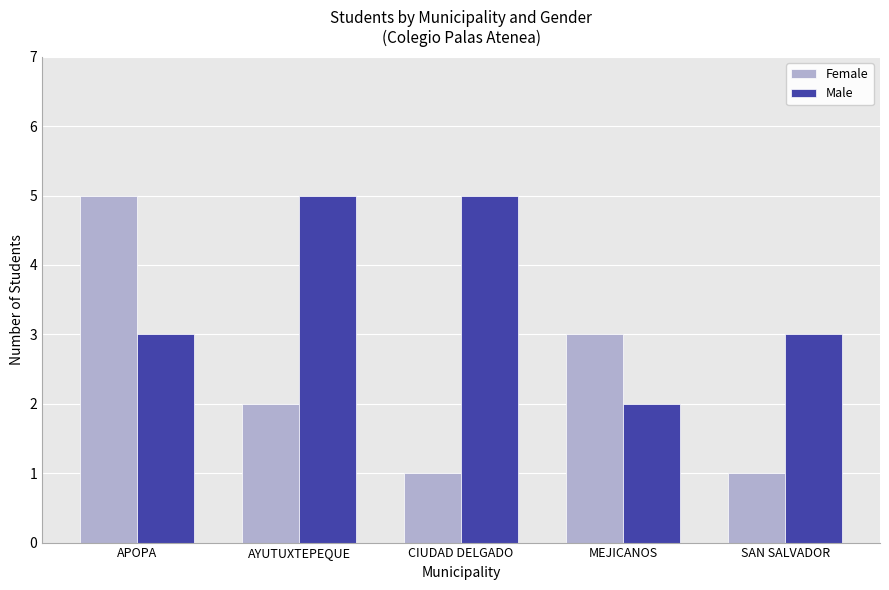

How many values in the Female series are below 2?

2